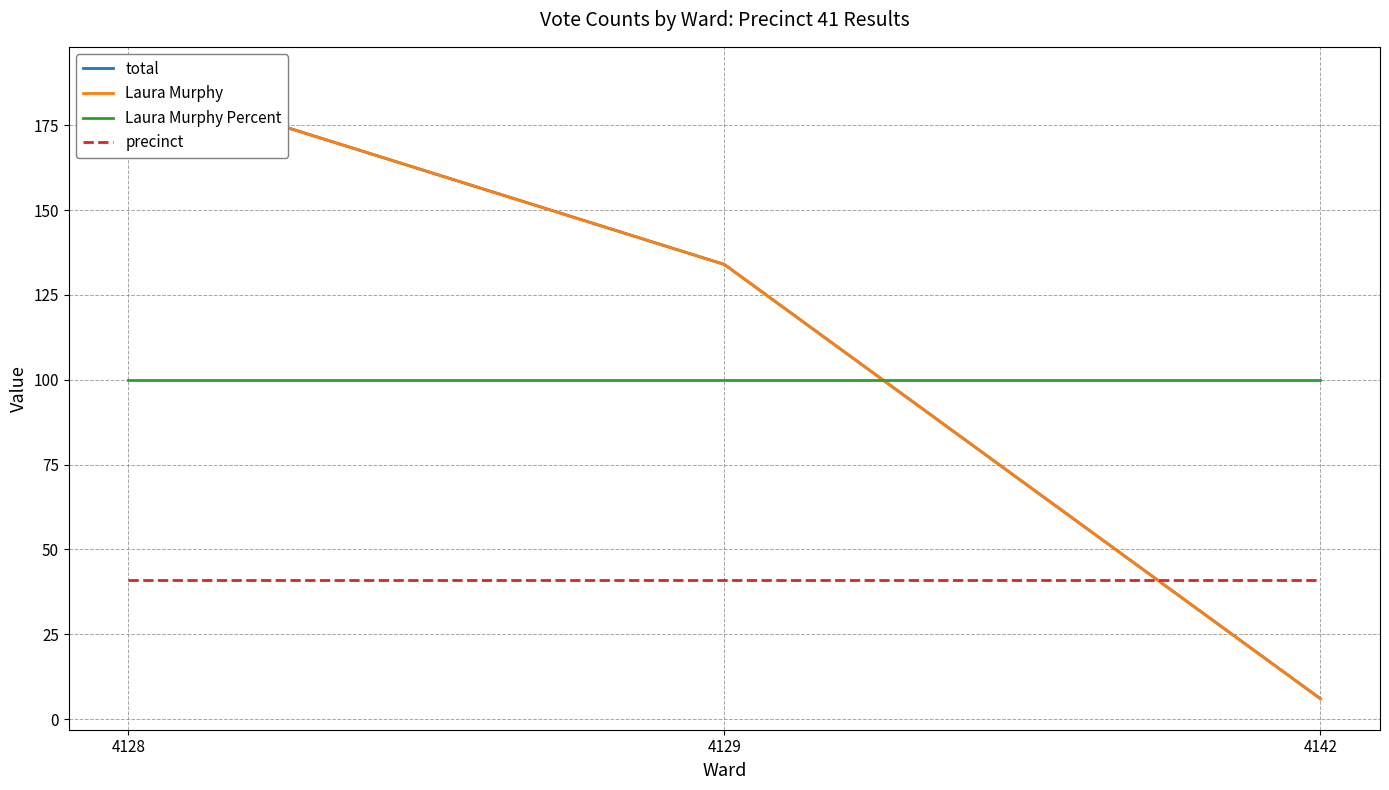

What are all the series names shown in the legend?

total, Laura Murphy, Laura Murphy Percent, precinct